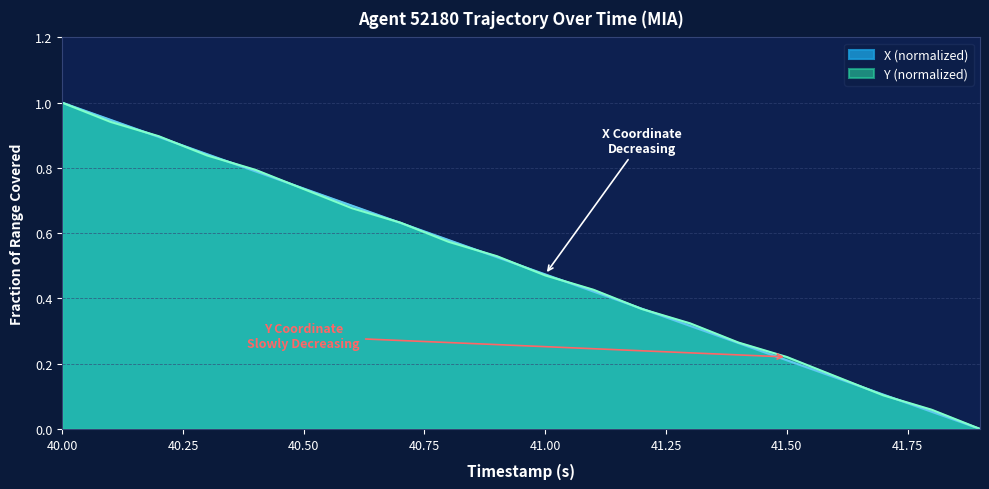

Rank the series at 40.00 from lowest to highest value.

X, Y